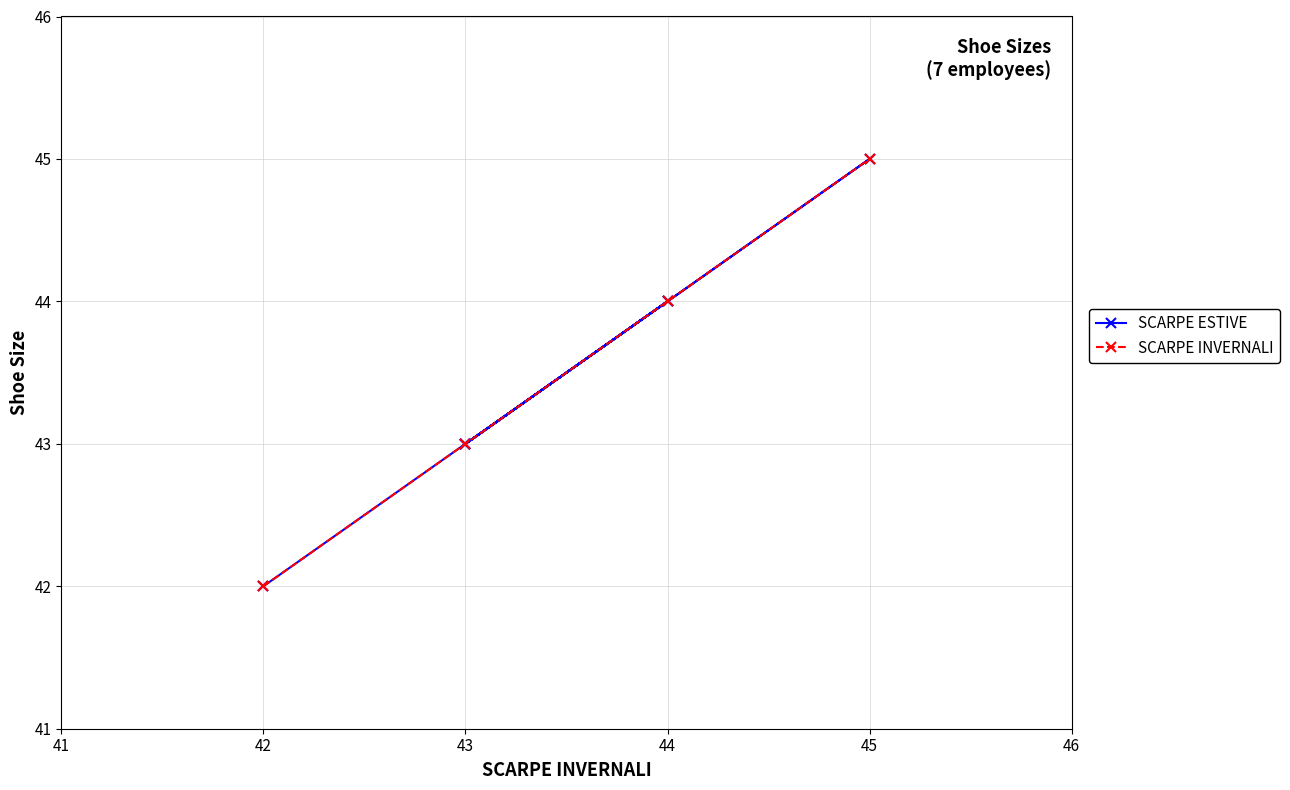

What is the value of the SCARPE INVERNALI point at the 4th from the left?

45